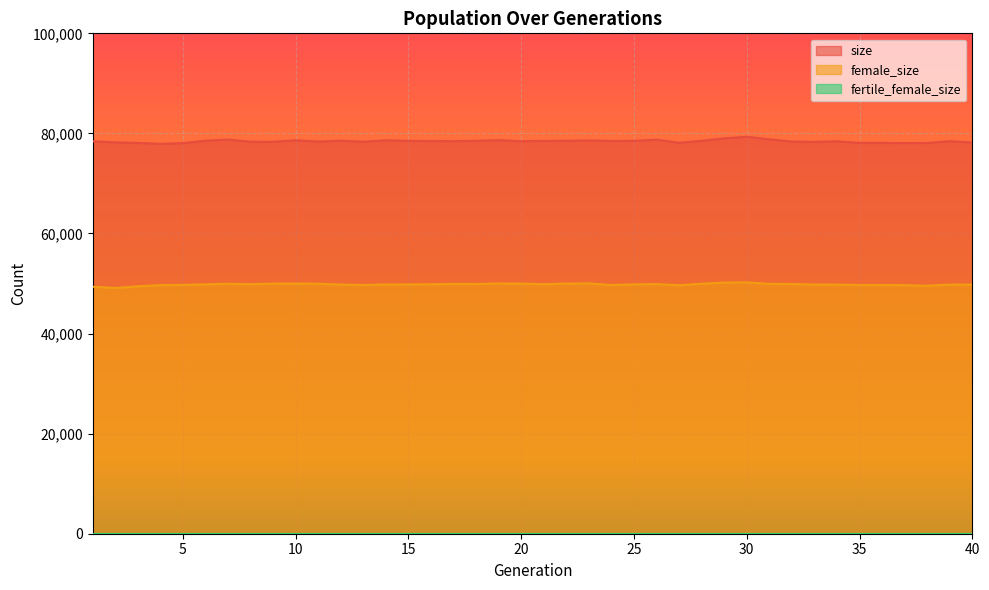

How many categories are shown in the chart?

40